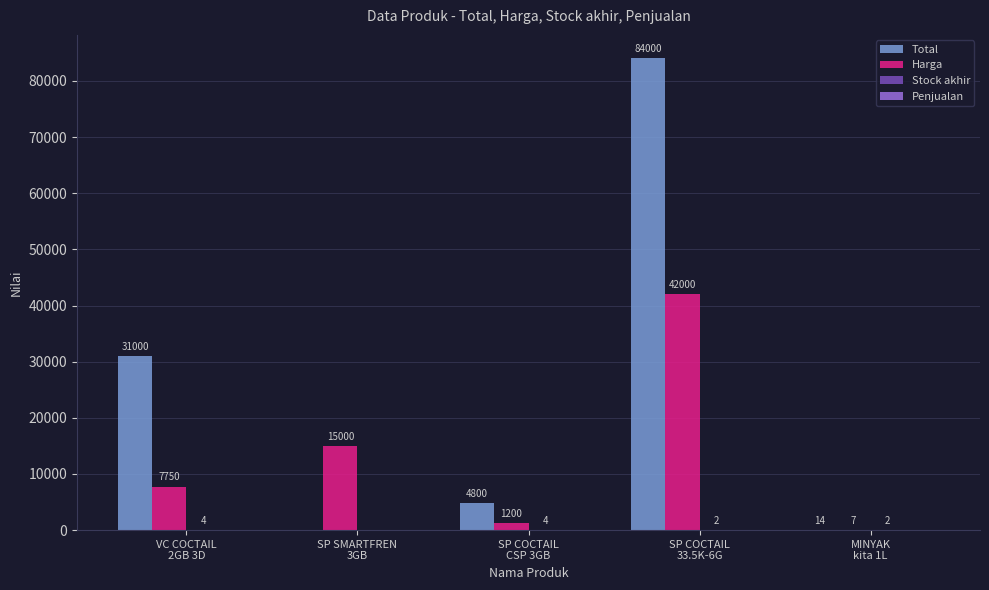

Which series has the largest total across all categories?

Total